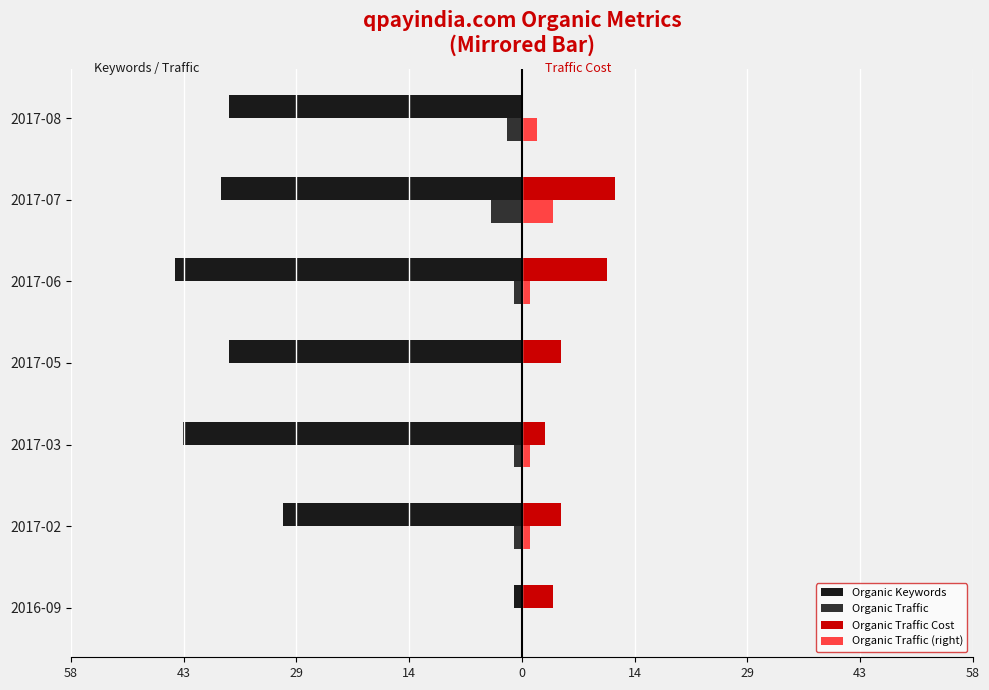

What are all the series names shown in the legend?

Organic Keywords, Organic Traffic, Organic Traffic Cost, Organic Traffic (right)